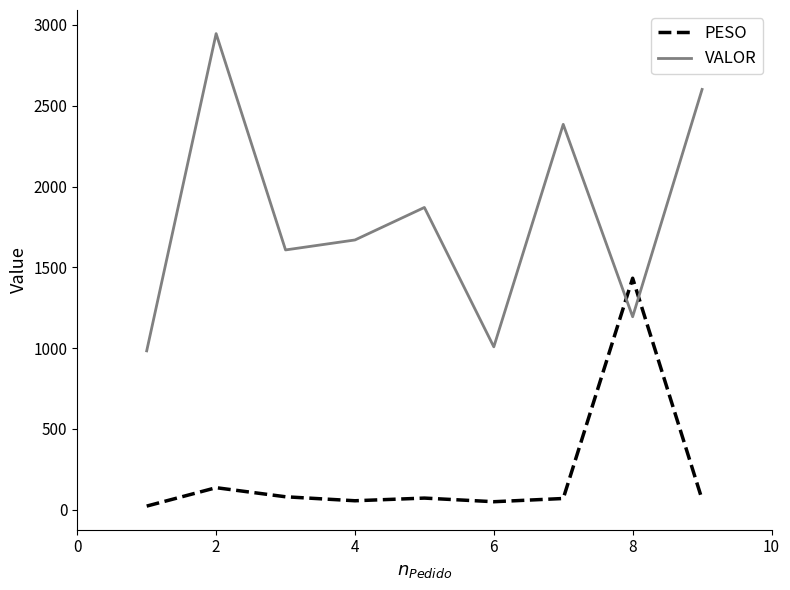

Is this an area chart (filled region under the line)?

No